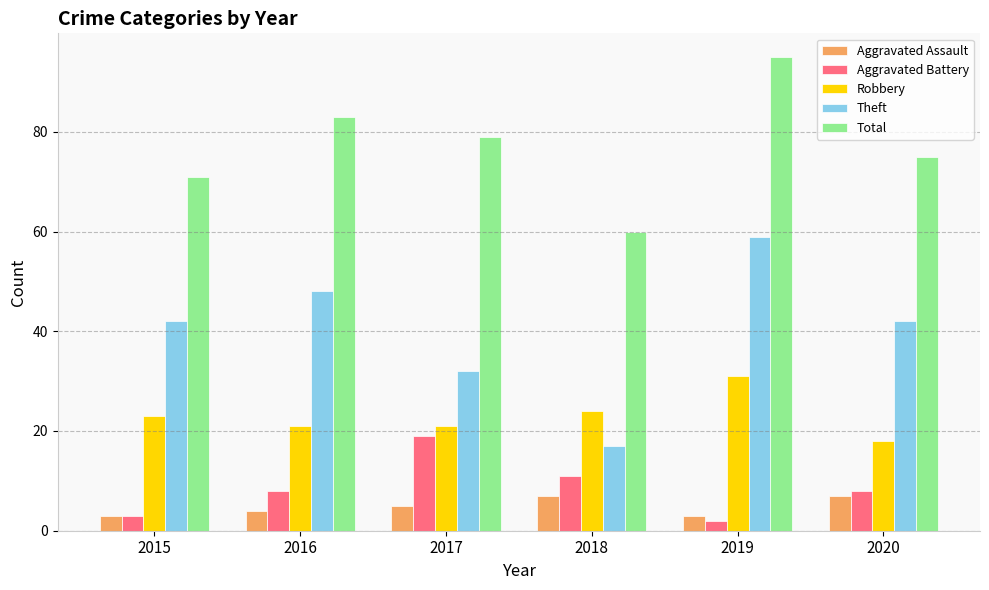

True or false: Theft has a value of 17 at 2018.

True